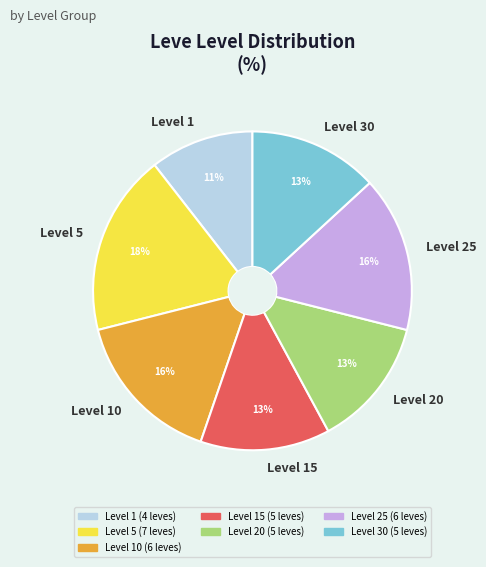

Which category has the biggest portion of the pie?

Level 5